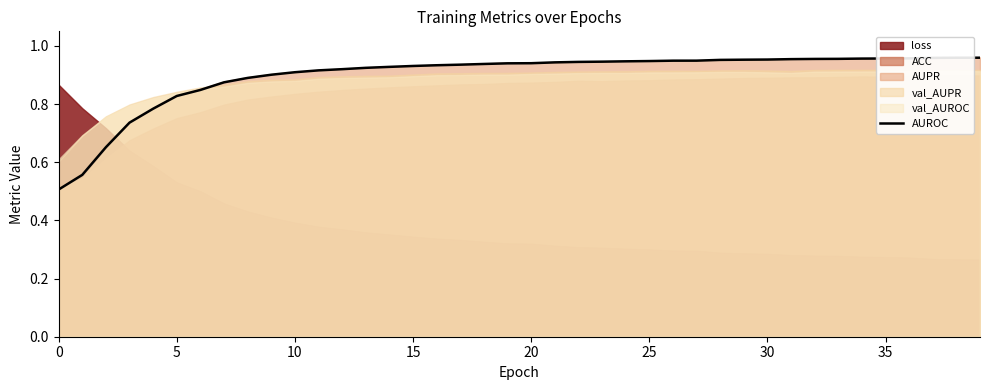

The value at 11 is 0.9. True or false?

True